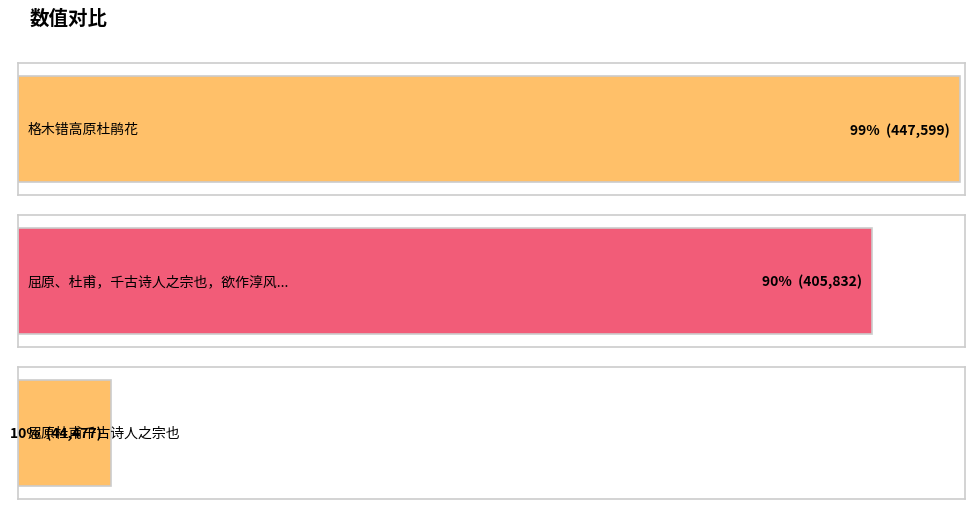

Reading left to right, extract all data points from this chart.

格木错高原杜鹃花=447599	屈原、杜甫，千古诗人之宗也，欲作淳风祠祀二君，=405832	屈原杜甫千古诗人之宗也=44477